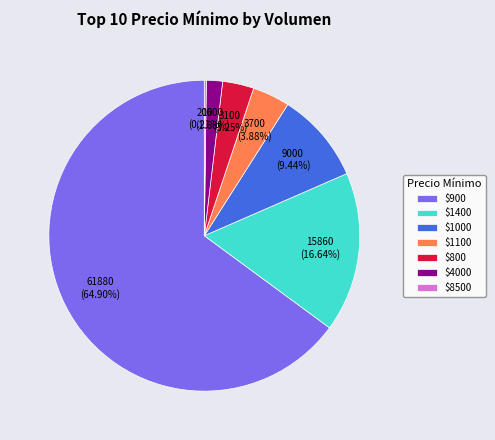

Is $1400 the majority of the pie?

No